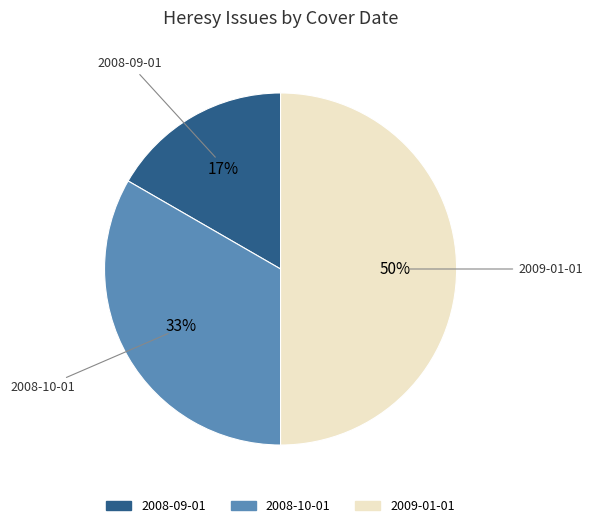

Is 2008-10-01 the majority of the pie?

No